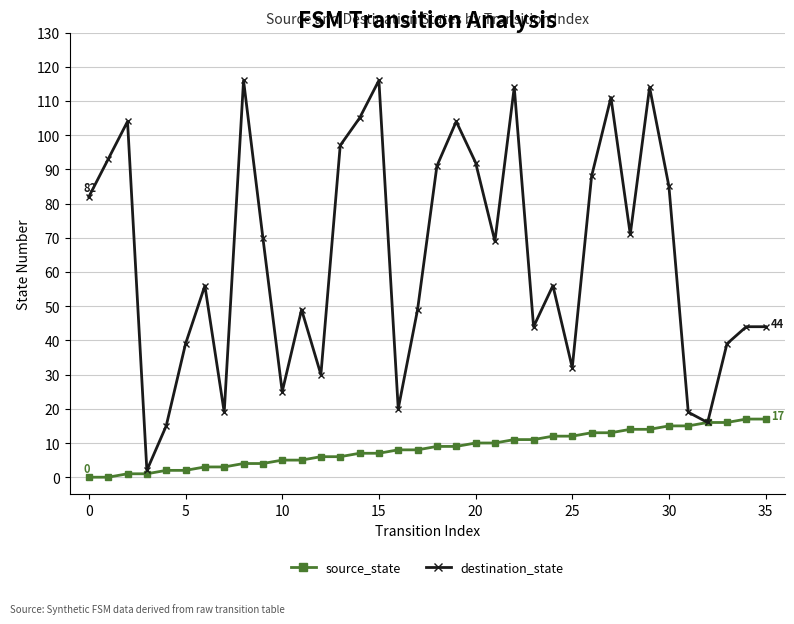

Which series has the widest spread of values?

destination_state